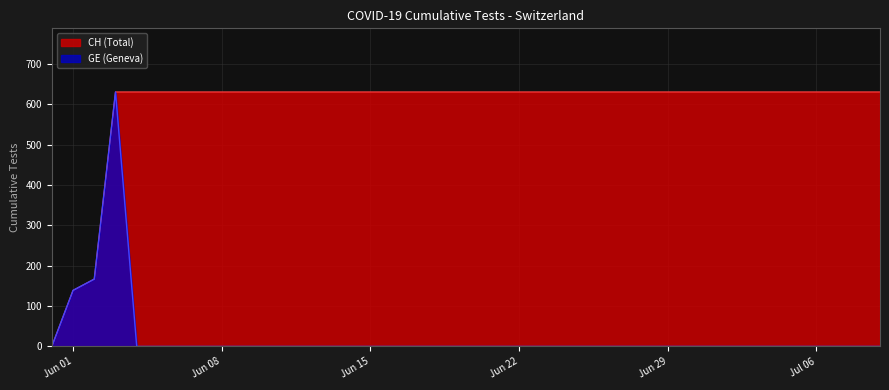

What is the difference between the maximum and minimum values in the CH series?

631